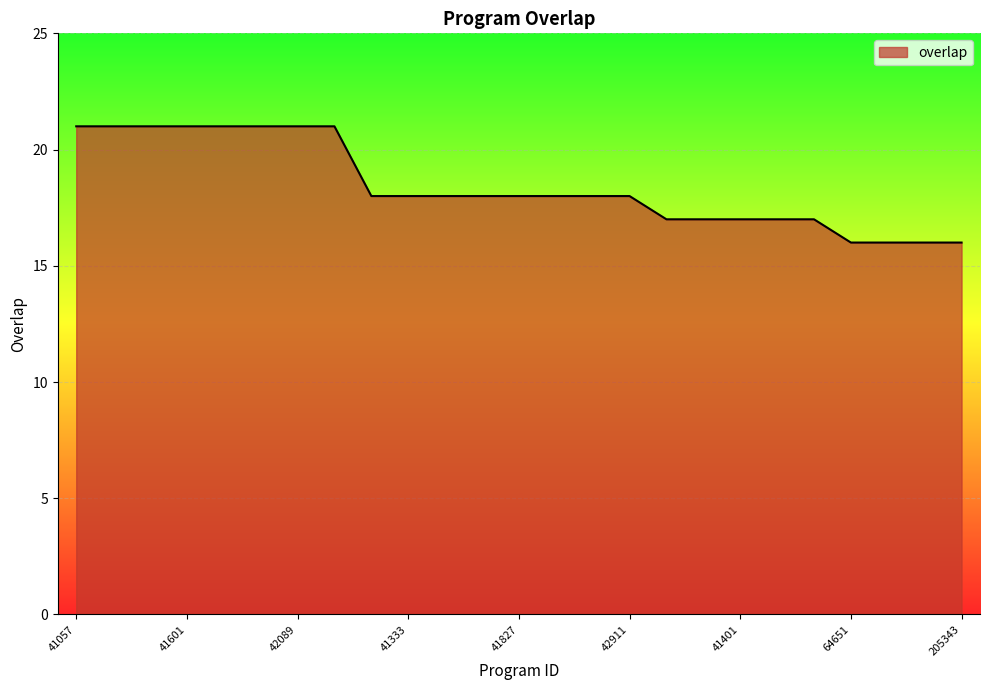

What is the difference between the maximum and minimum values?

5